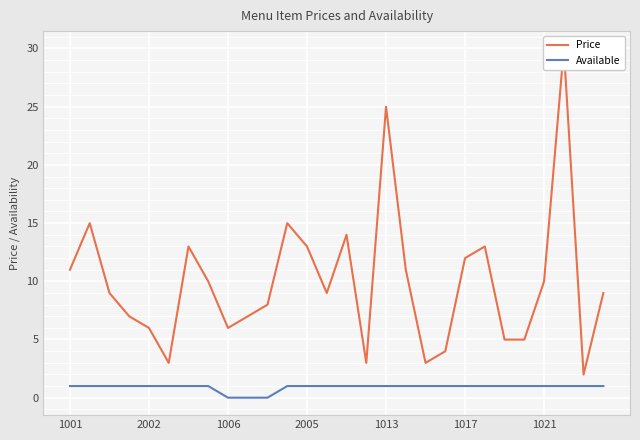

True or false: Price has more than 0 interior local peaks.

True